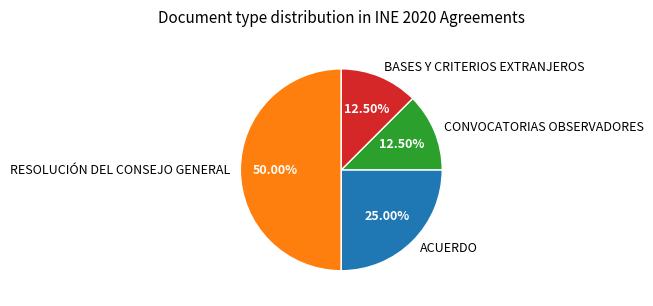

Combined, do RESOLUCIÓN DEL CONSEJO GENERAL and ACUERDO account for over 50%?

Yes